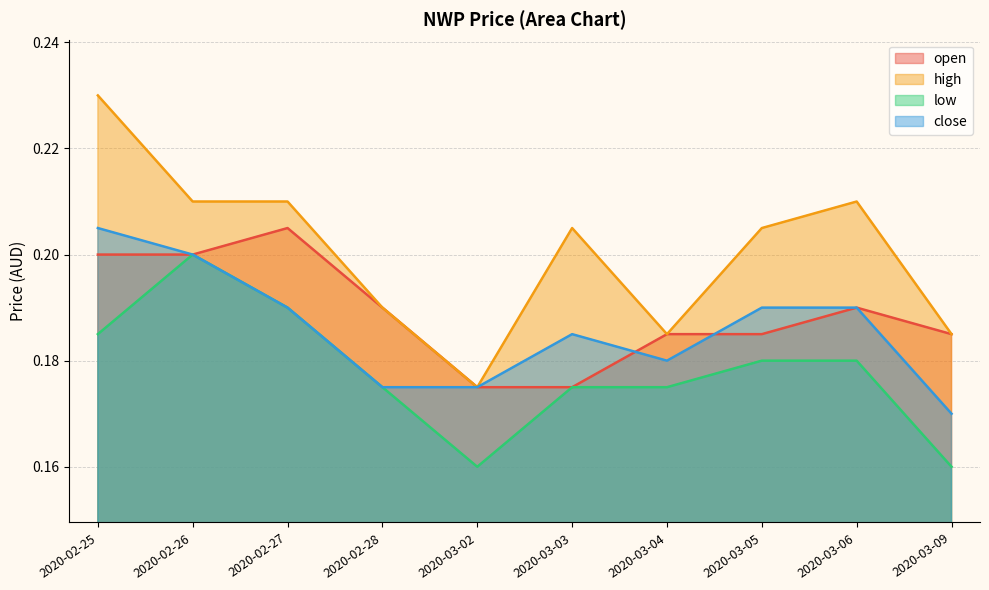

What position from the right is 2020-02-28?

7